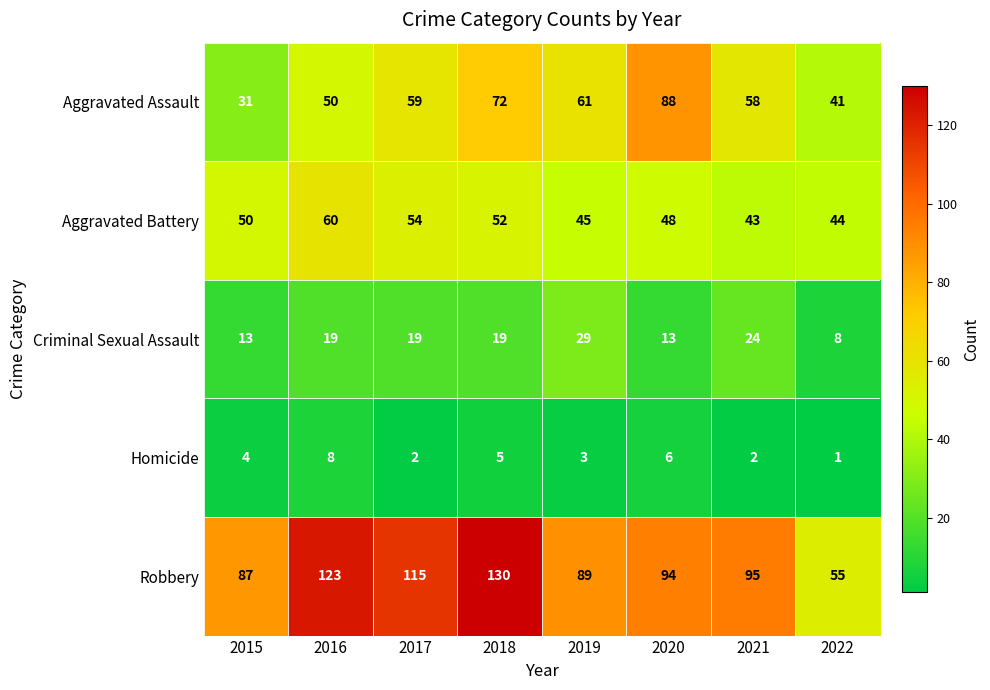

The value of Criminal Sexual Assault at 2021 is 6. True or false?

False